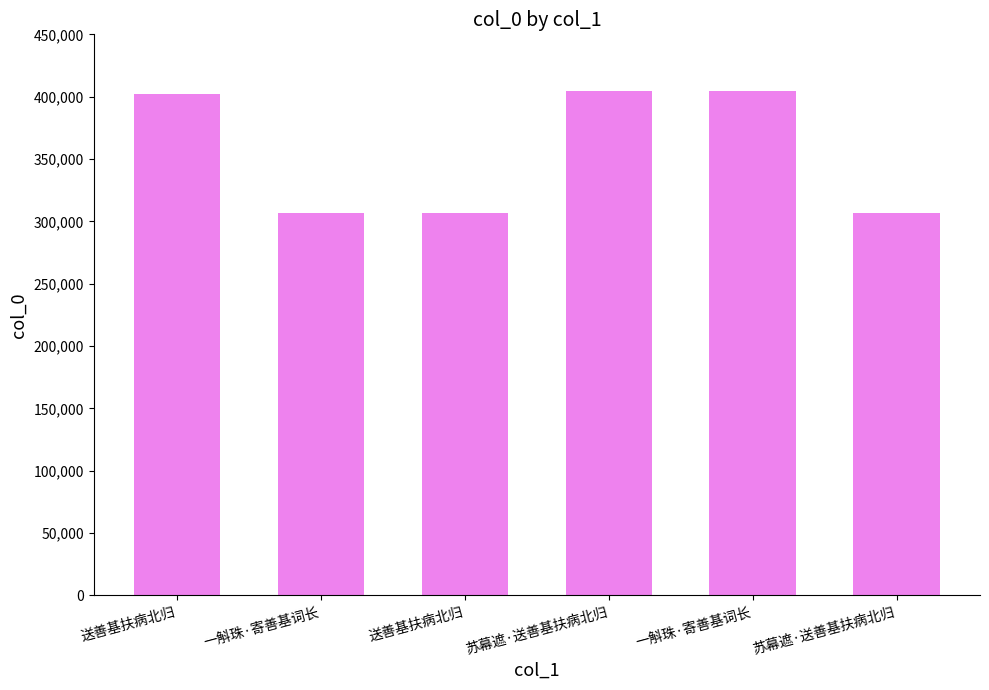

How many bars are there in total?

6